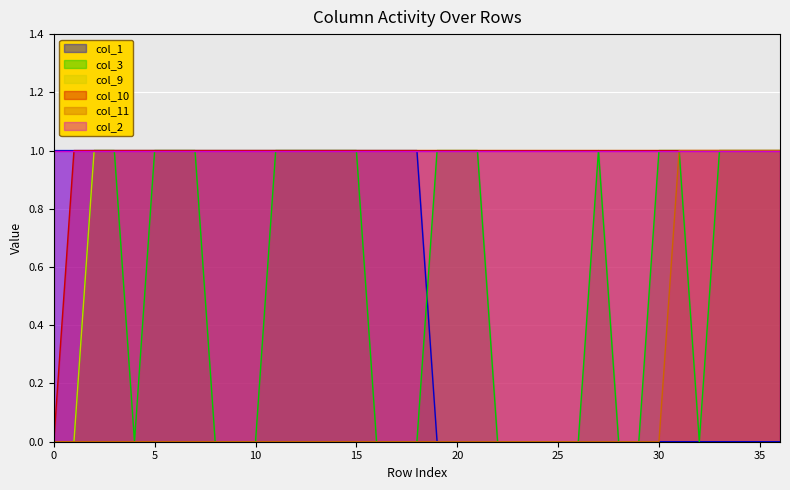

What is the label of the 21st point from the left?

20